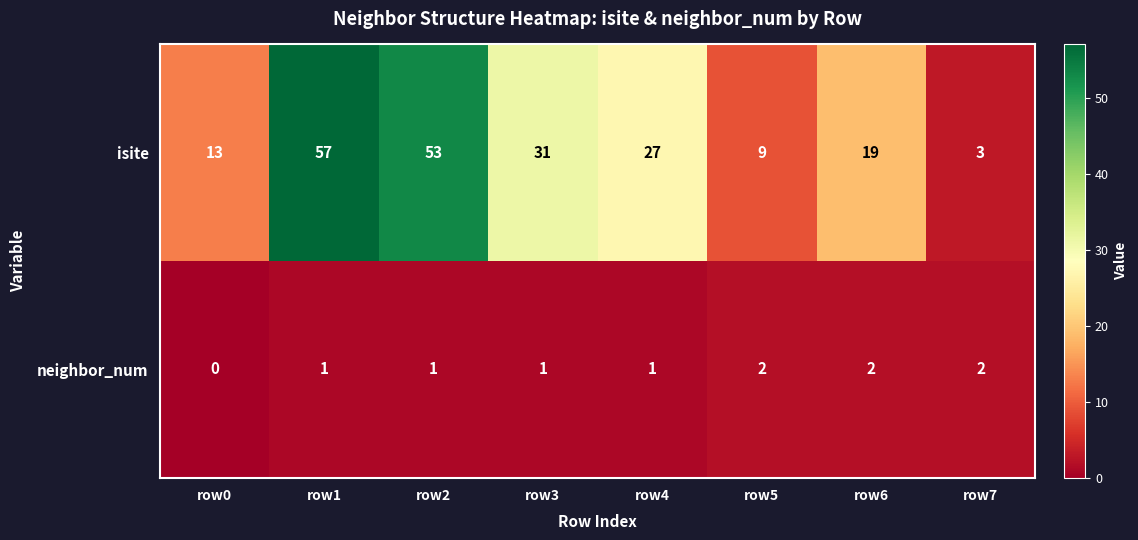

Which series has the widest spread of values?

isite